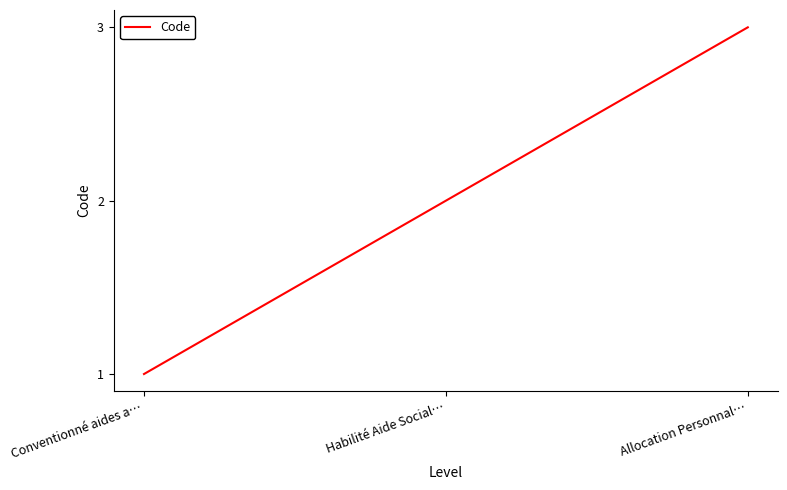

What position from the right is Habilité Aide Social…?

2